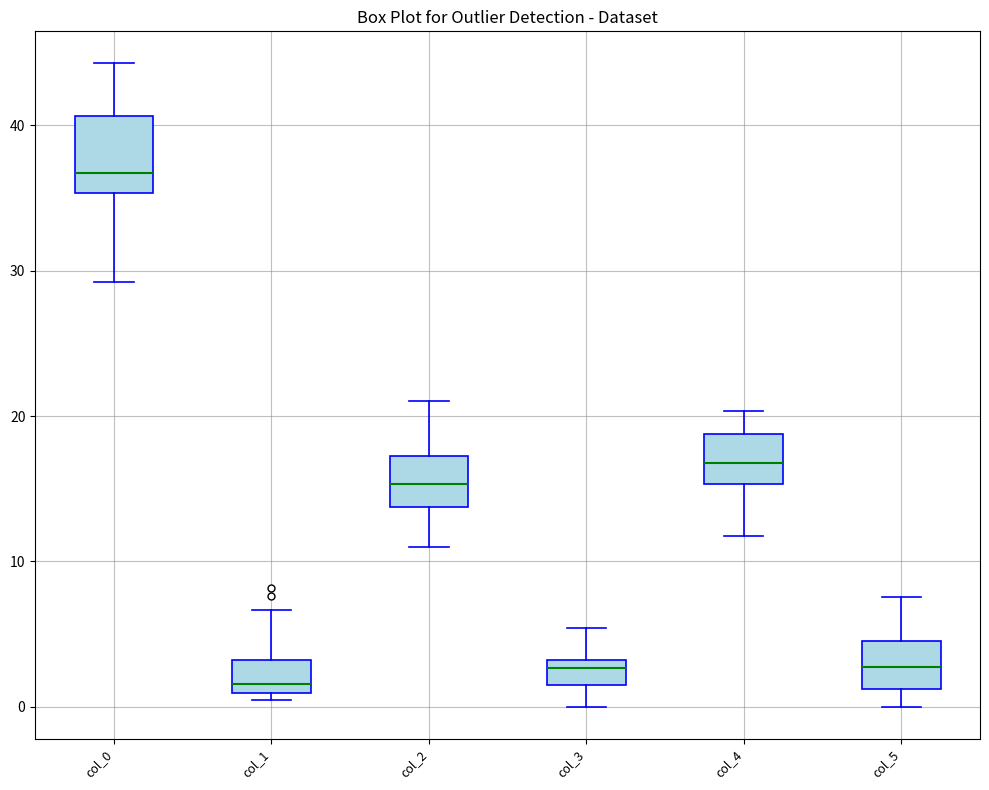

Reading left to right, transcribe this box plot: for each box, give where its median line is, the range the box spans, and where its two whiskers end, as read against the y-axis. The values are not printed on the chart, so give them approximately, as read against the axis.

col_0: median 37, box 35 to 41, whiskers 29 to 44
col_1: median 2, box 1 to 3, whiskers 0 to 7
col_2: median 15, box 14 to 17, whiskers 11 to 21
col_3: median 3 (just below the box's upper edge), box 1 to 3, whiskers 0 to 5
col_4: median 17, box 15 to 19, whiskers 12 to 20
col_5: median 3, box 1 to 5, whiskers 0 to 8